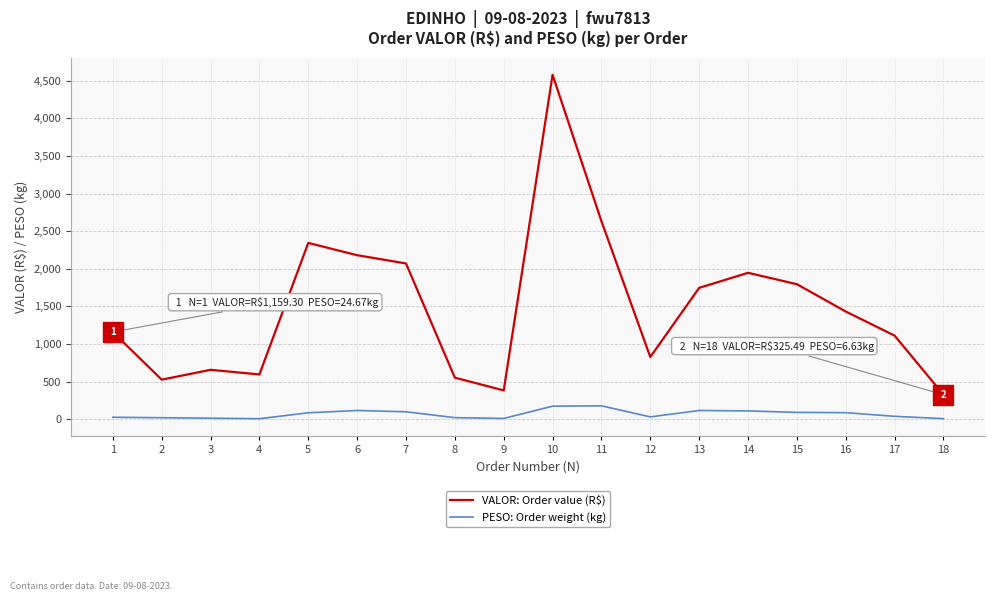

List the series in order of their peak value, highest first.

VALOR: Order value (R$), PESO: Order weight (kg)